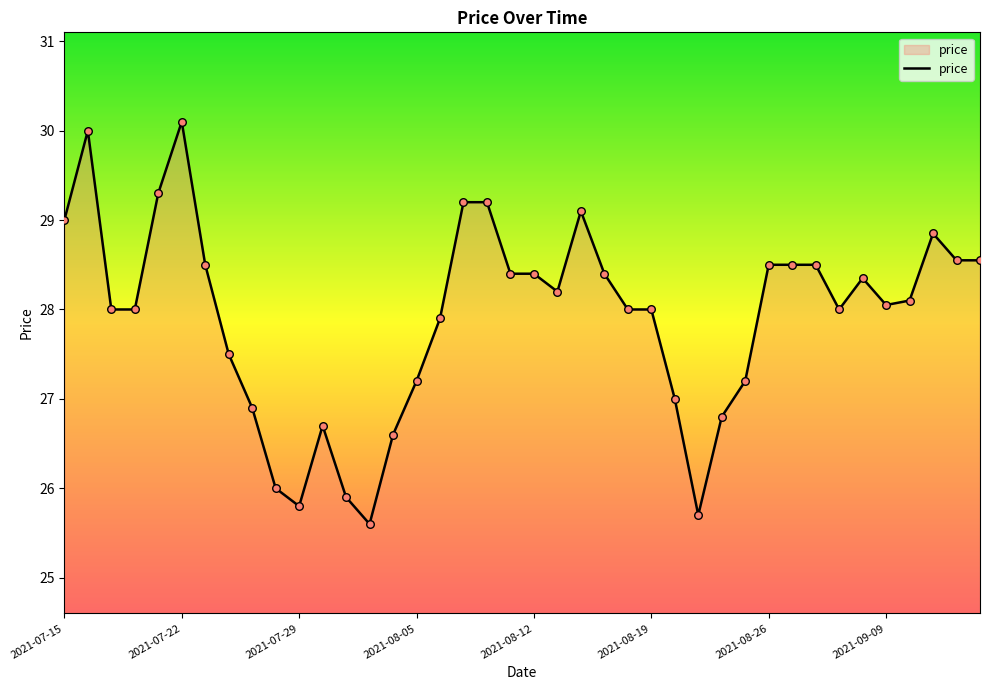

What is the minimum value shown in the chart?

25.6